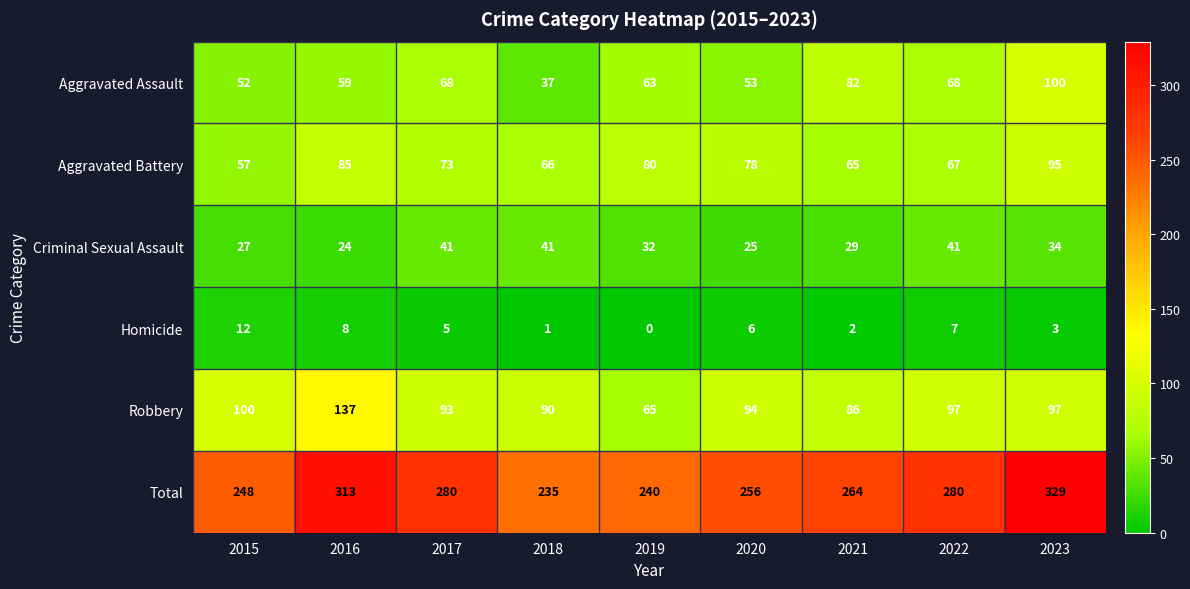

How many categories are shown in the chart?

9